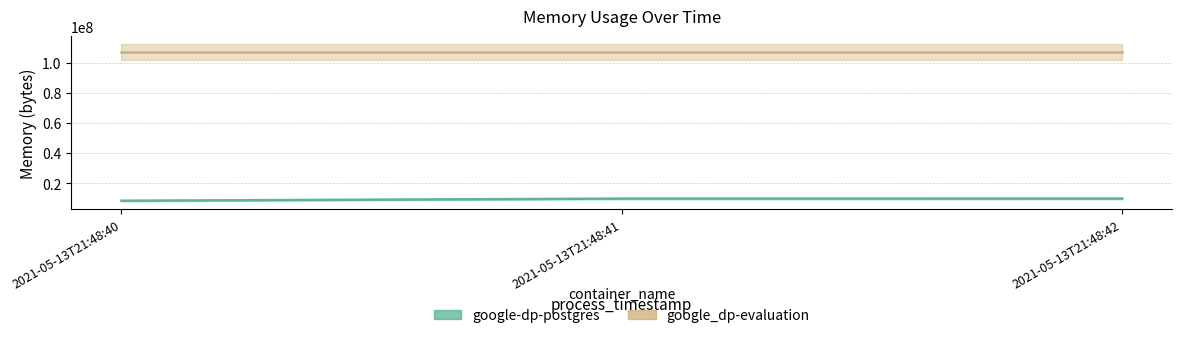

Where is the data nearest to the value 9226240?

2021-05-13T21:48:41